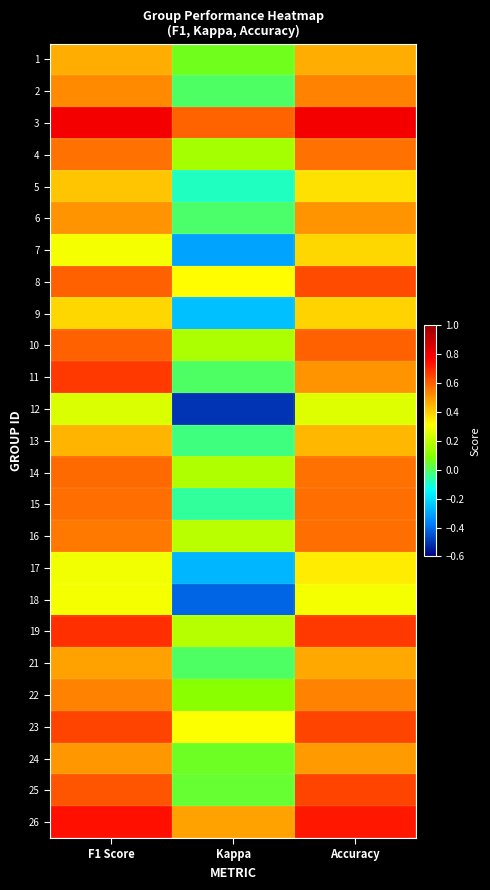

Reading left to right, transcribe all the data shown in this chart.

1: F1 Score=0.5	Kappa=0.1	Accuracy=0.5
2: F1 Score=0.5	Kappa=0.0	Accuracy=0.5
3: F1 Score=0.8	Kappa=0.6	Accuracy=0.8
4: F1 Score=0.6	Kappa=0.2	Accuracy=0.6
5: F1 Score=0.4	Kappa=-0.1	Accuracy=0.4
6: F1 Score=0.5	Kappa=-0.0	Accuracy=0.5
7: F1 Score=0.3	Kappa=-0.3	Accuracy=0.4
8: F1 Score=0.6	Kappa=0.3	Accuracy=0.6
9: F1 Score=0.4	Kappa=-0.3	Accuracy=0.4
10: F1 Score=0.6	Kappa=0.2	Accuracy=0.6
11: F1 Score=0.7	Kappa=0.0	Accuracy=0.5
12: F1 Score=0.2	Kappa=-0.5	Accuracy=0.2
13: F1 Score=0.4	Kappa=-0.0	Accuracy=0.4
14: F1 Score=0.6	Kappa=0.2	Accuracy=0.6
15: F1 Score=0.6	Kappa=-0.1	Accuracy=0.6
16: F1 Score=0.6	Kappa=0.2	Accuracy=0.6
17: F1 Score=0.3	Kappa=-0.3	Accuracy=0.3
18: F1 Score=0.3	Kappa=-0.4	Accuracy=0.3
19: F1 Score=0.7	Kappa=0.2	Accuracy=0.7
21: F1 Score=0.5	Kappa=0.0	Accuracy=0.5
22: F1 Score=0.5	Kappa=0.1	Accuracy=0.5
23: F1 Score=0.6	Kappa=0.3	Accuracy=0.6
24: F1 Score=0.5	Kappa=0.1	Accuracy=0.5
25: F1 Score=0.6	Kappa=0.0	Accuracy=0.6
26: F1 Score=0.7	Kappa=0.5	Accuracy=0.7